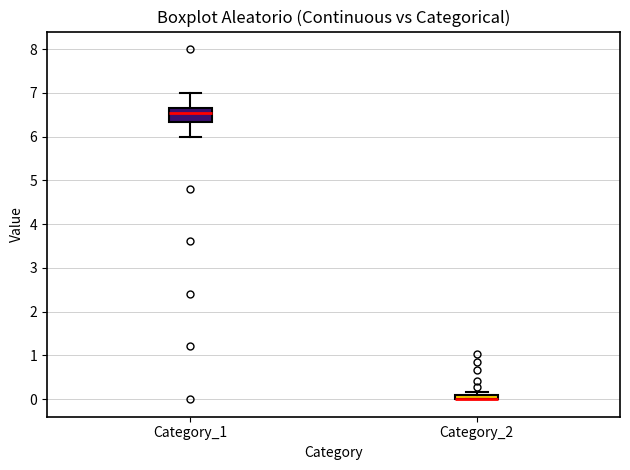

Where does the median line of the box for Category_1 sit on the y-axis? The values are not printed on the chart, so give them approximately, as read against the axis.

6.5